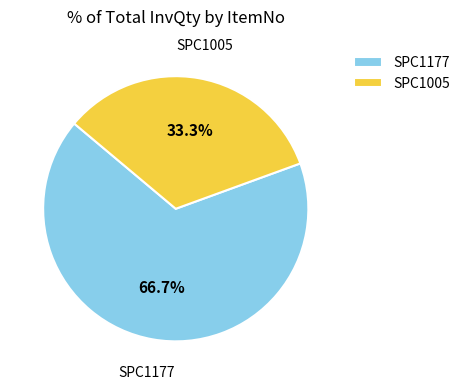

Which category has the smallest portion of the pie?

SPC1005